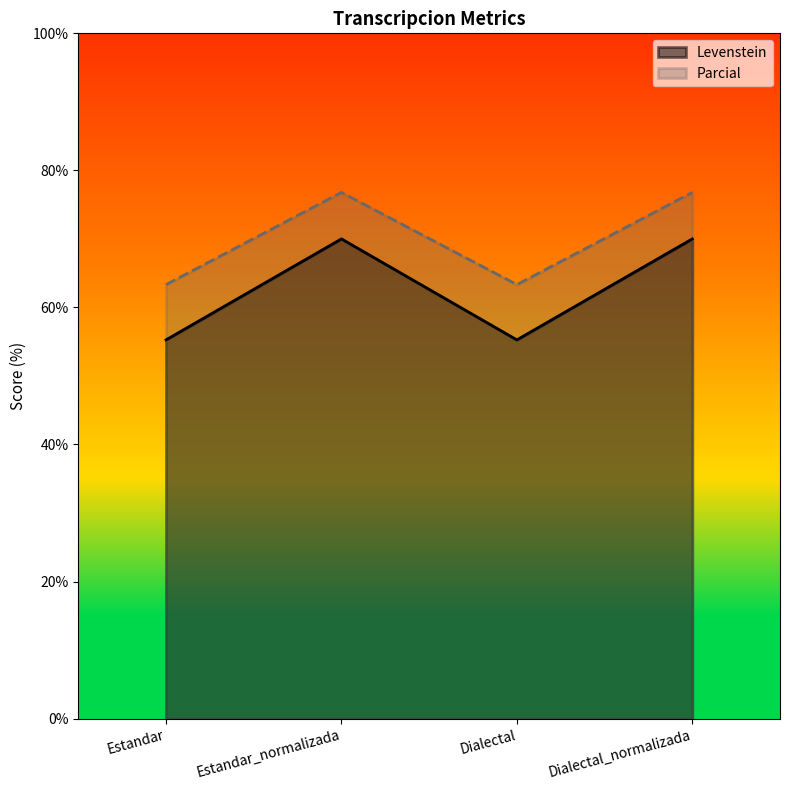

What is the sum of the Parcial values at Dialectal and Dialectal_normalizada?

140.1